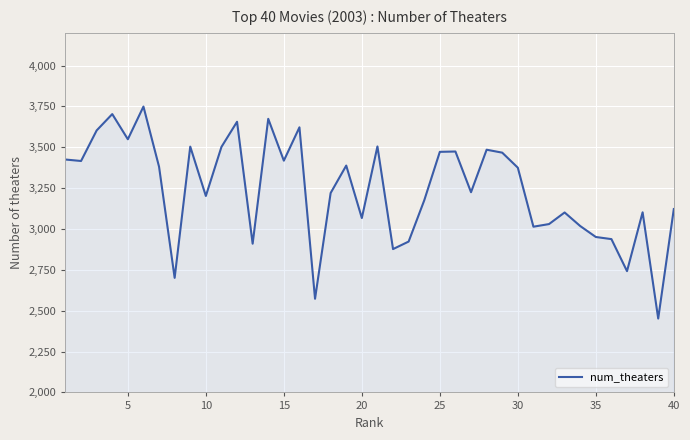

What is the minimum value shown in the chart?

2452